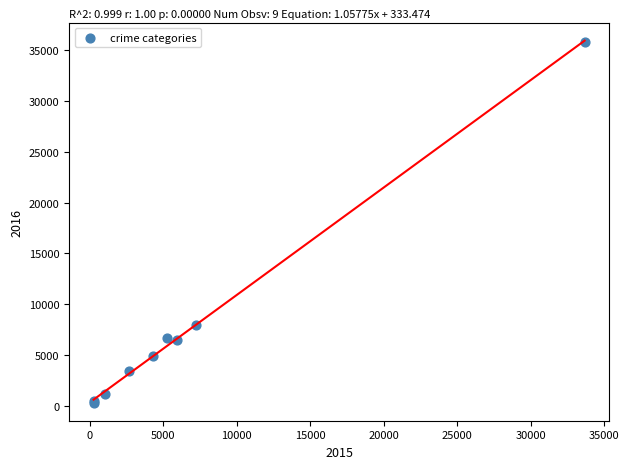

What Y value in the scatter plot is closest to 18076?

7936